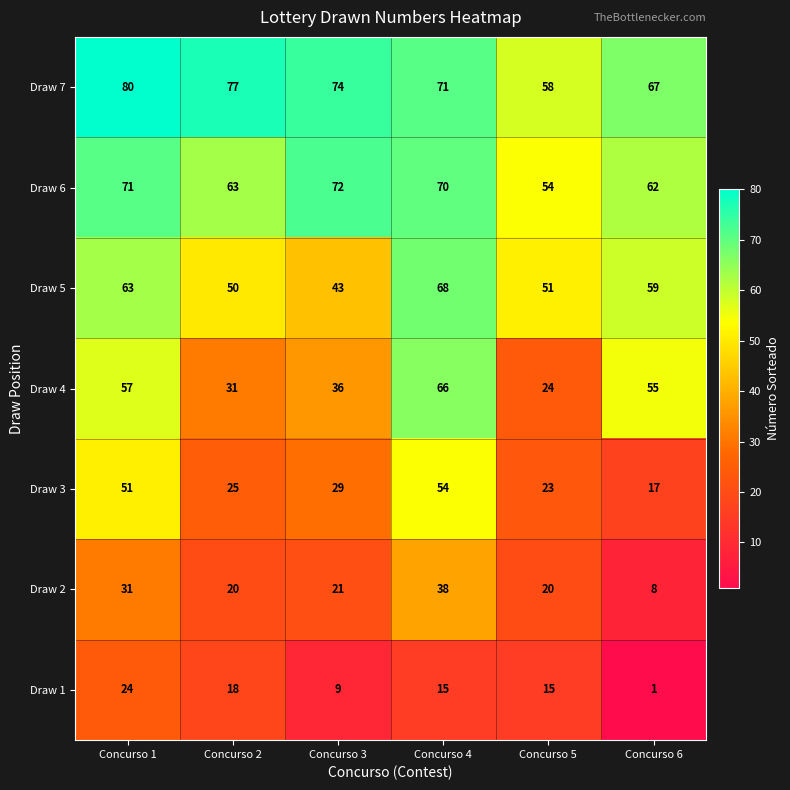

At which category does the chart reach its peak across all series?

Concurso 1